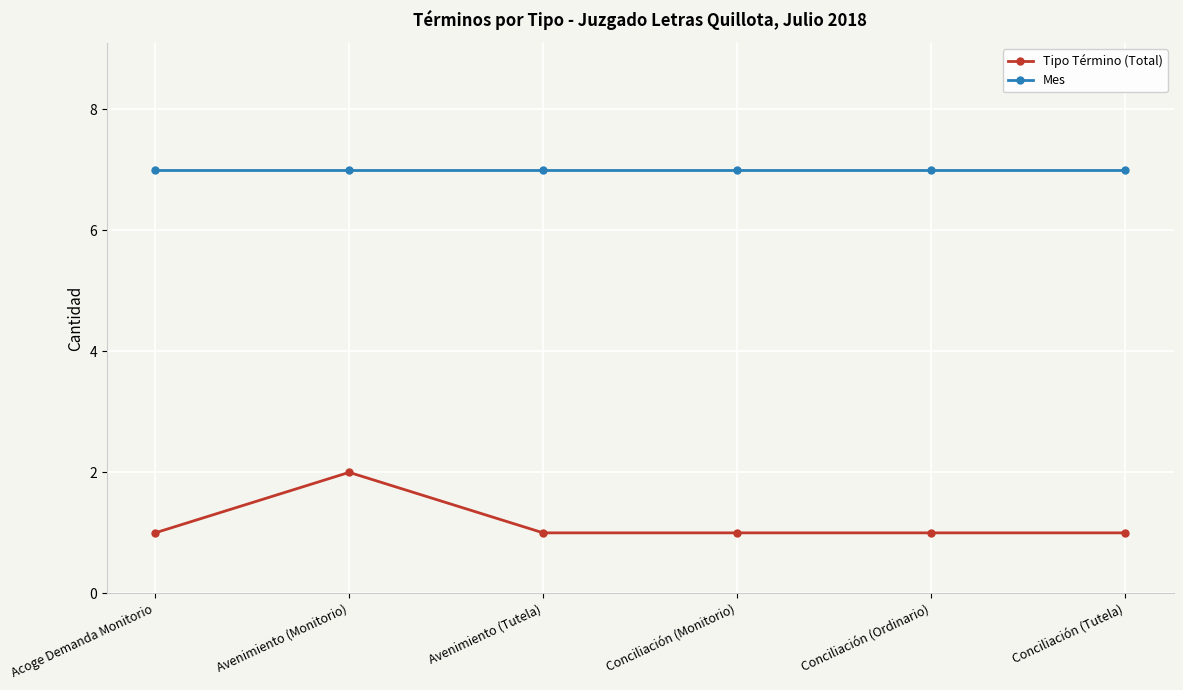

Is the value of Mes at Avenimiento (Monitorio) greater than the value of Tipo Término (Total) at Avenimiento (Tutela)?

Yes